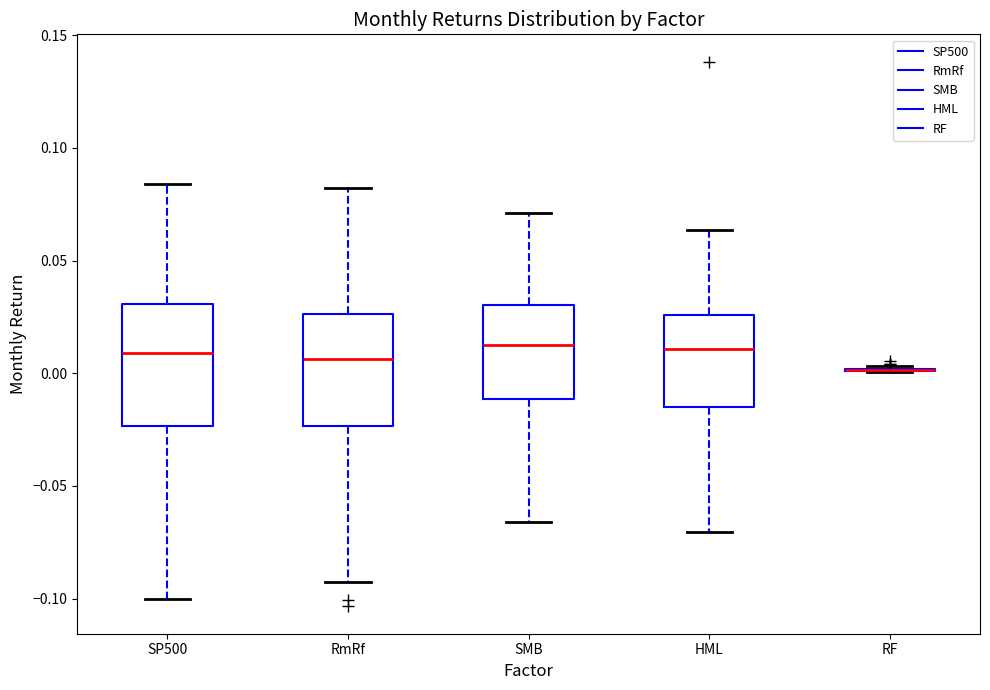

Reading left to right, transcribe this box plot: for each box, give where its median line is, the range the box spans, and where its two whiskers end, as read against the y-axis. The values are not printed on the chart, so give them approximately, as read against the axis.

SP500: median 0.010, box -0.025 to 0.030, whiskers -0.100 to 0.085
RmRf: median 0.005, box -0.025 to 0.025, whiskers -0.090 to 0.080
SMB: median 0.015, box -0.010 to 0.030, whiskers -0.065 to 0.070
HML: median 0.010, box -0.015 to 0.025, whiskers -0.070 to 0.065
RF: box collapsed to a line at 0.000, whiskers 0.000 to 0.005